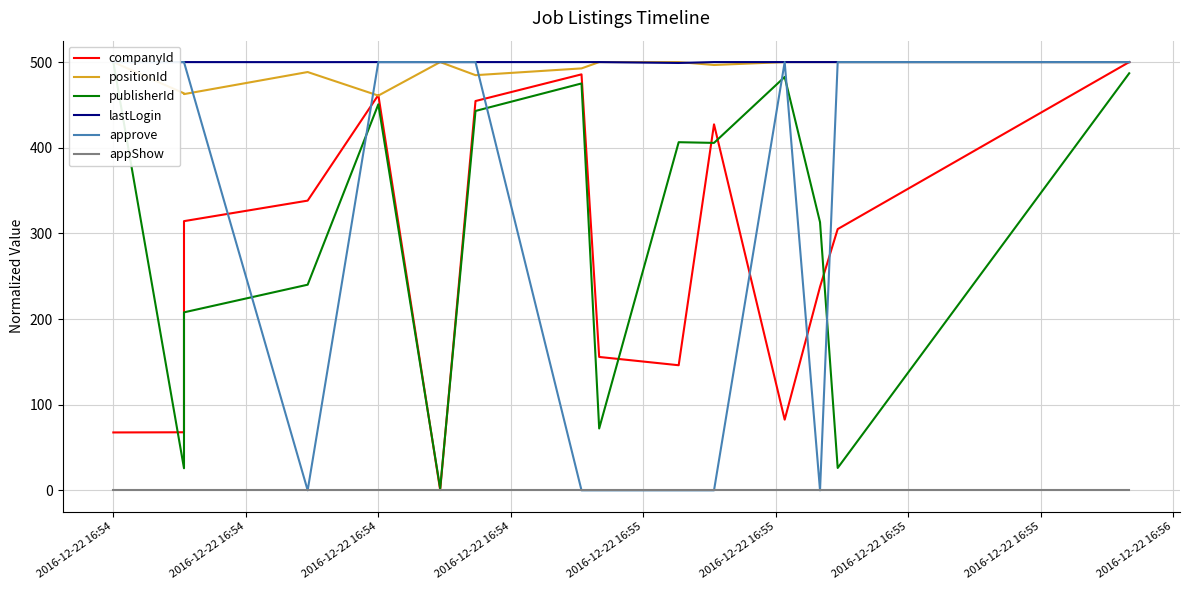

True or false: publisherId and appShow intersect in this chart.

False